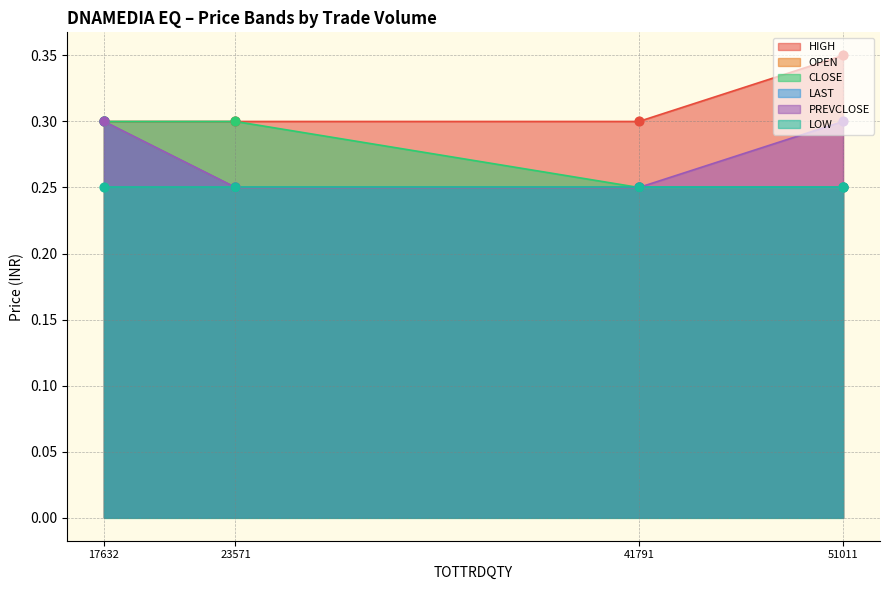

Is the value of LAST at 17632 greater than the value of HIGH at 41791?

No